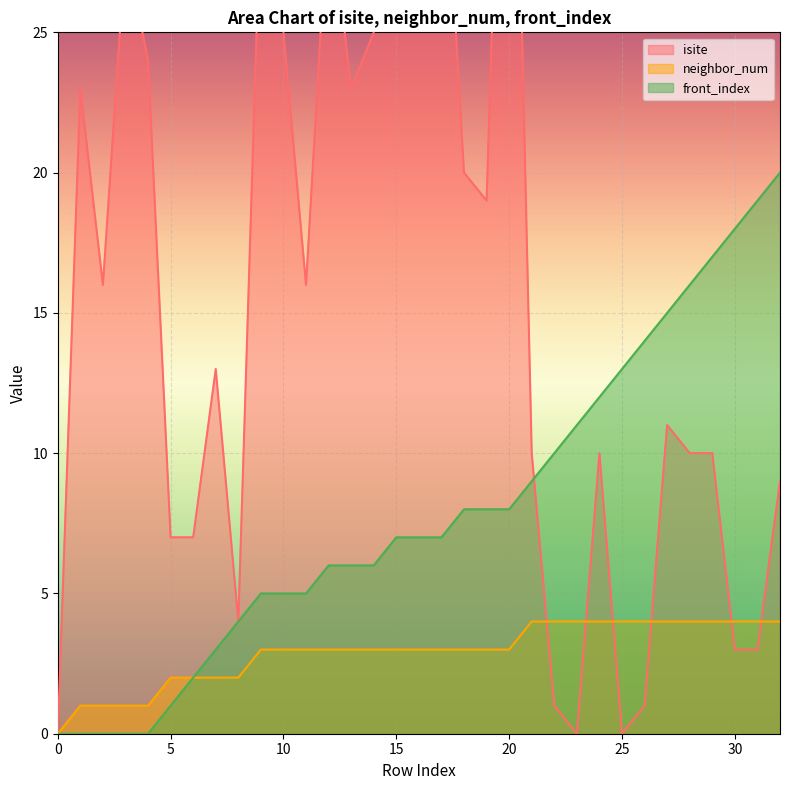

Reading left to right, list all the values displayed in this chart.

isite: 0=0	1=23	2=16	3=28	4=24	5=7	6=7	7=13	8=4	9=30	10=25	11=16	12=30	13=23	14=25	15=43	16=37	17=34	18=20	19=19	20=45	21=10	22=1	23=0	24=10	25=0	26=1	27=11	28=10	29=10	30=3	31=3	32=9
neighbor_num: 0=0	1=1	2=1	3=1	4=1	5=2	6=2	7=2	8=2	9=3	10=3	11=3	12=3	13=3	14=3	15=3	16=3	17=3	18=3	19=3	20=3	21=4	22=4	23=4	24=4	25=4	26=4	27=4	28=4	29=4	30=4	31=4	32=4
front_index: 0=0	1=0	2=0	3=0	4=0	5=1	6=2	7=3	8=4	9=5	10=5	11=5	12=6	13=6	14=6	15=7	16=7	17=7	18=8	19=8	20=8	21=9	22=10	23=11	24=12	25=13	26=14	27=15	28=16	29=17	30=18	31=19	32=20